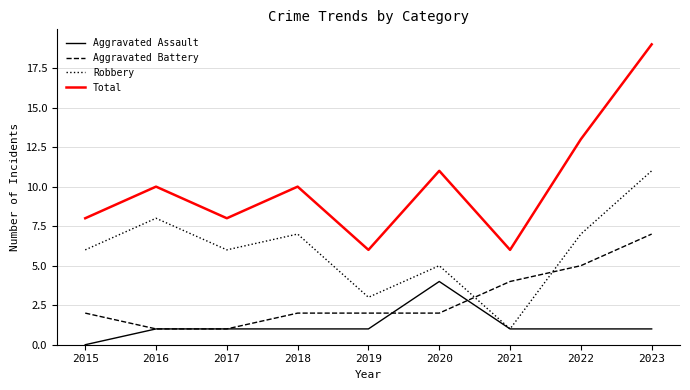

At which category does the chart reach its peak across all series?

2023